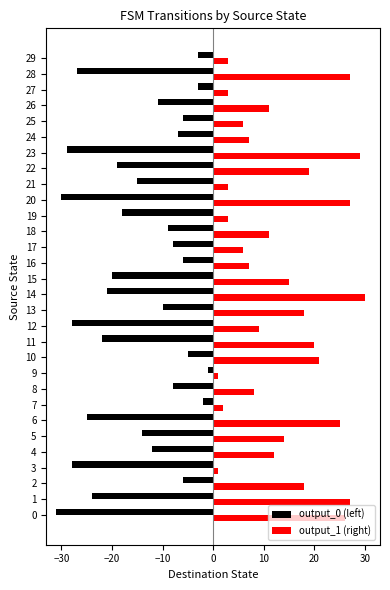

True or false: output_1 (right) has a value of 11 at 26.

True